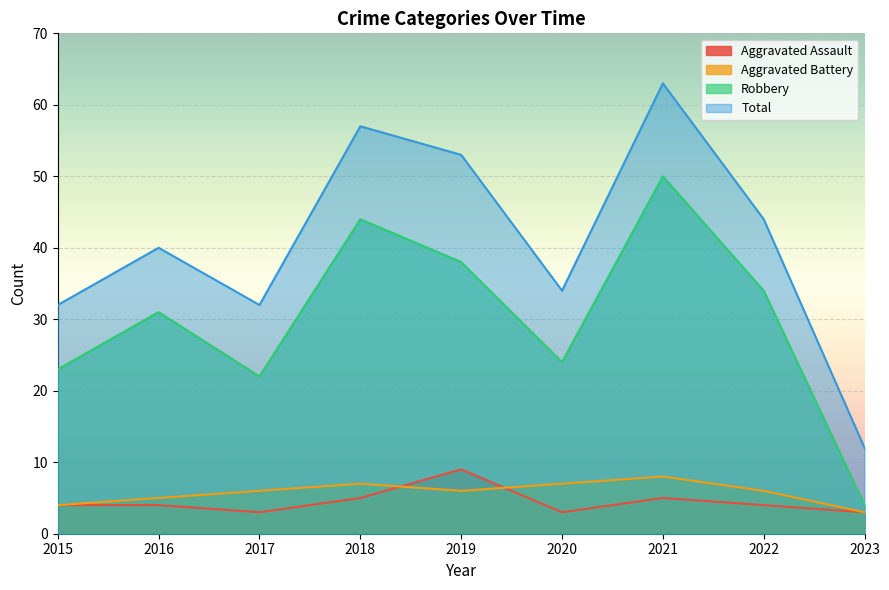

What is the total value across all series at 2022?

88